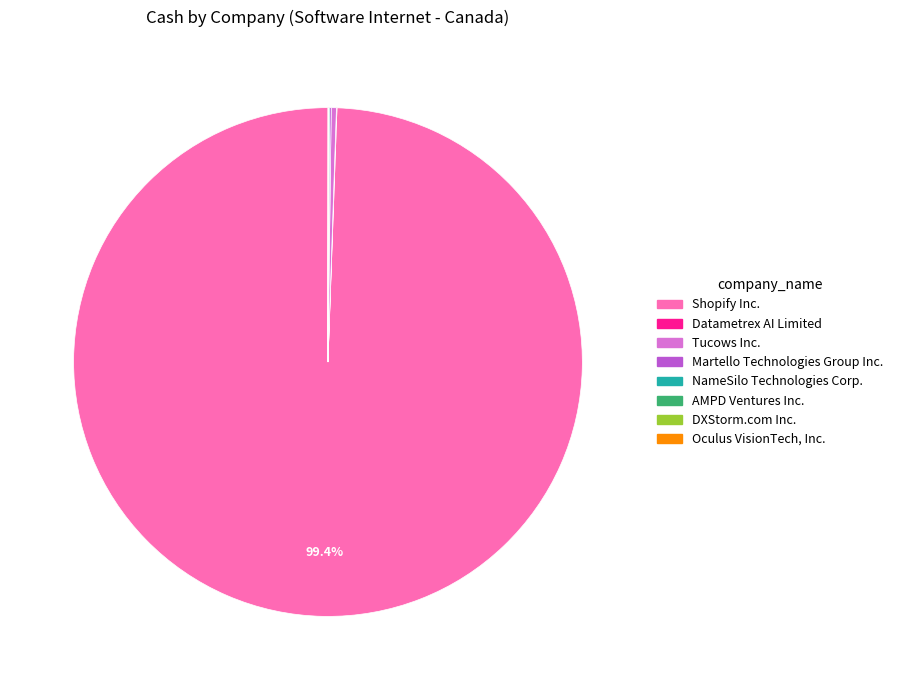

What is the largest slice in the pie chart?

Shopify Inc.